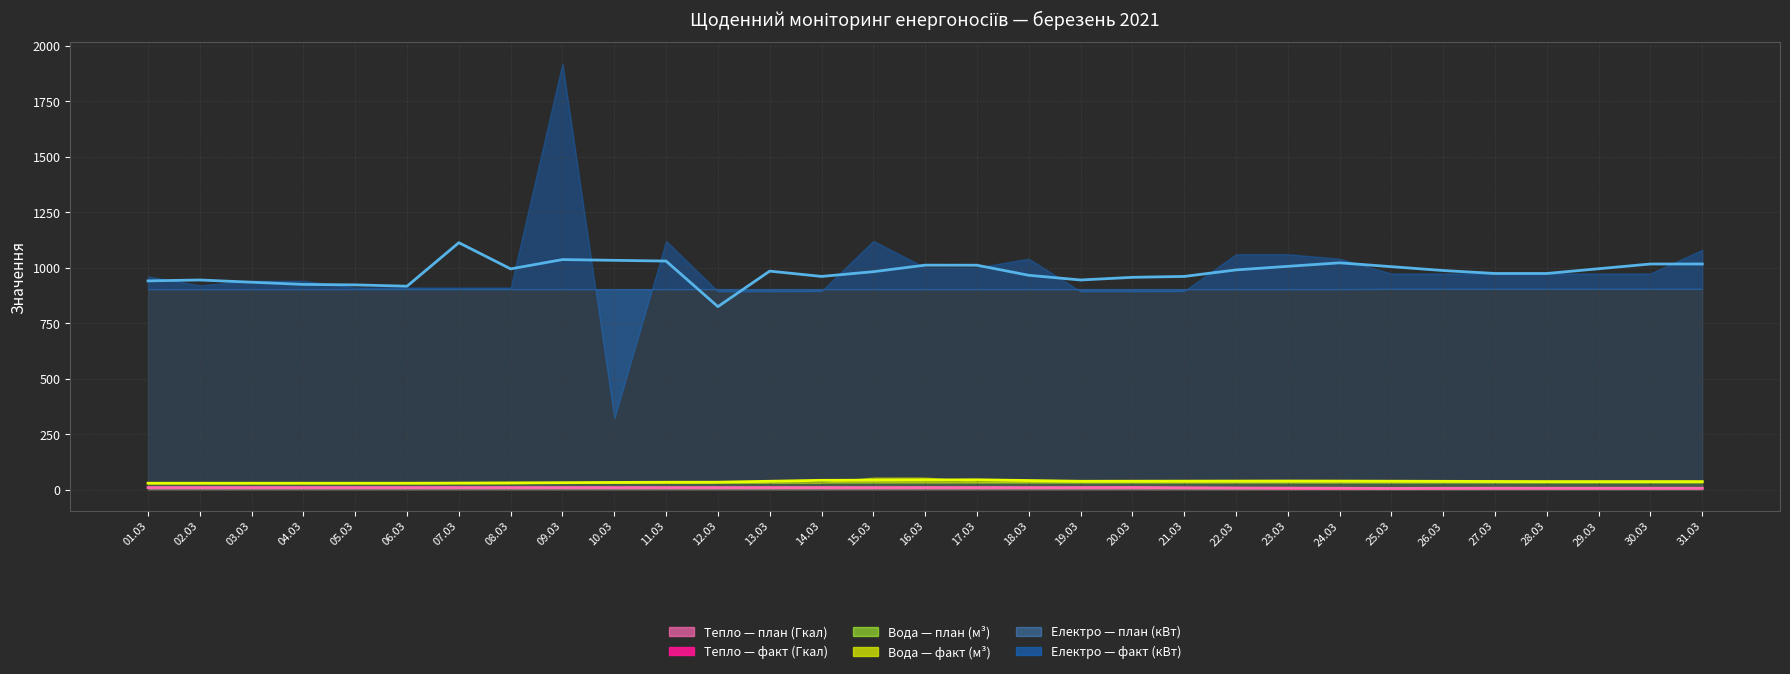

Where is the first local maximum for Факт (Електро кВт)?

2021-03-09